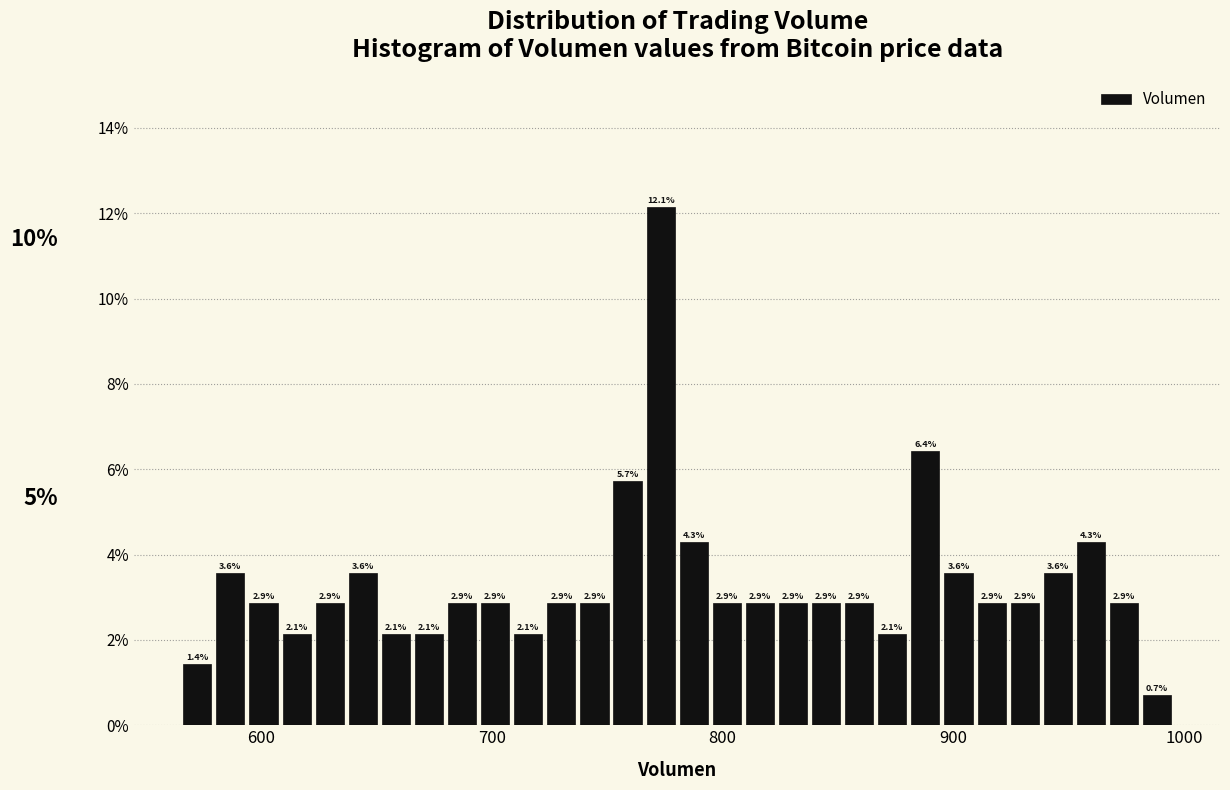

Read against the x-axis, roughly where is the centre of the tallest bar?

770